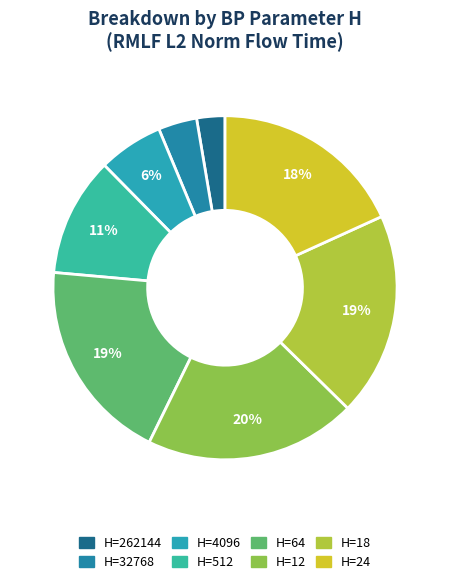

Rank the categories by value from highest to lowest.

12, 64, 18, 24, 512, 4096, 32768, 262144